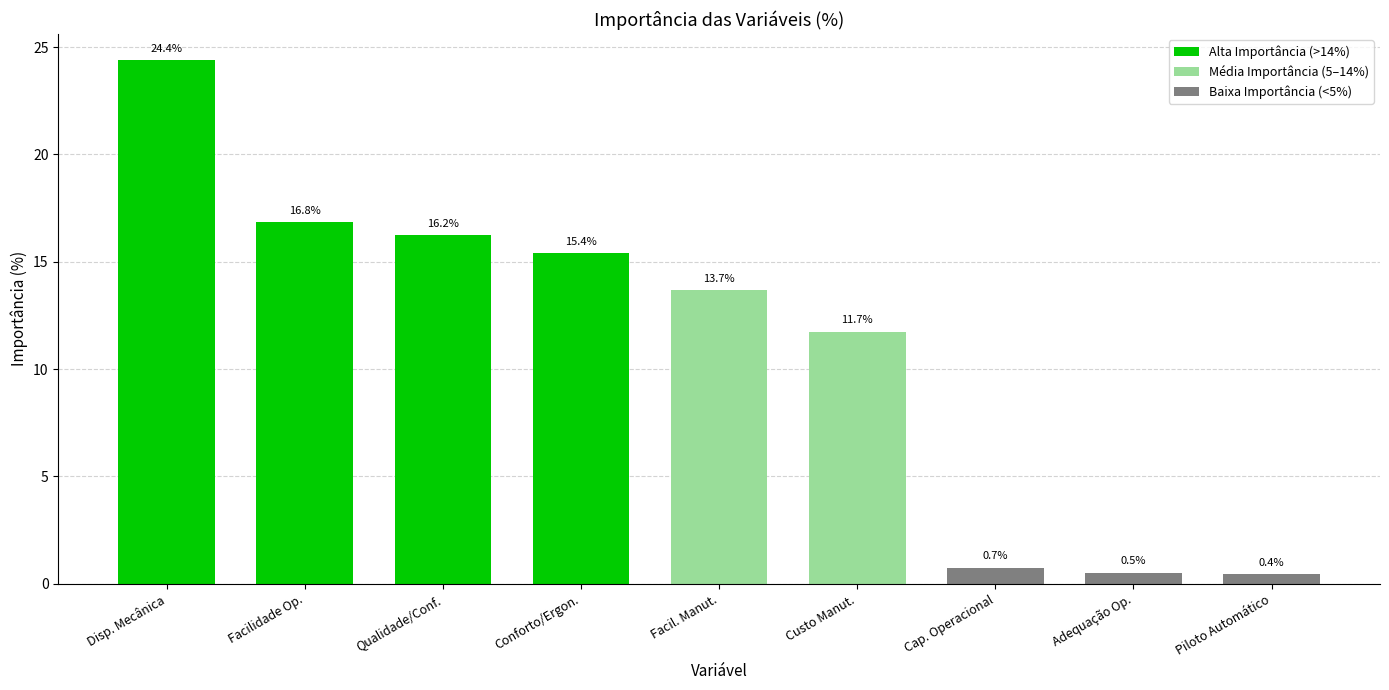

Which category has the lowest value across all series?

Piloto Automático